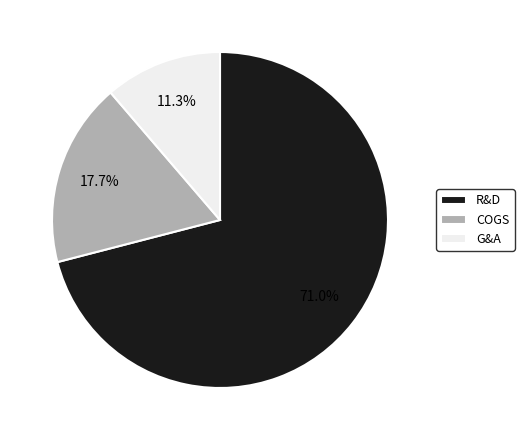

To the nearest percent, what is the difference between the R&D and G&A slice percentages?

60%